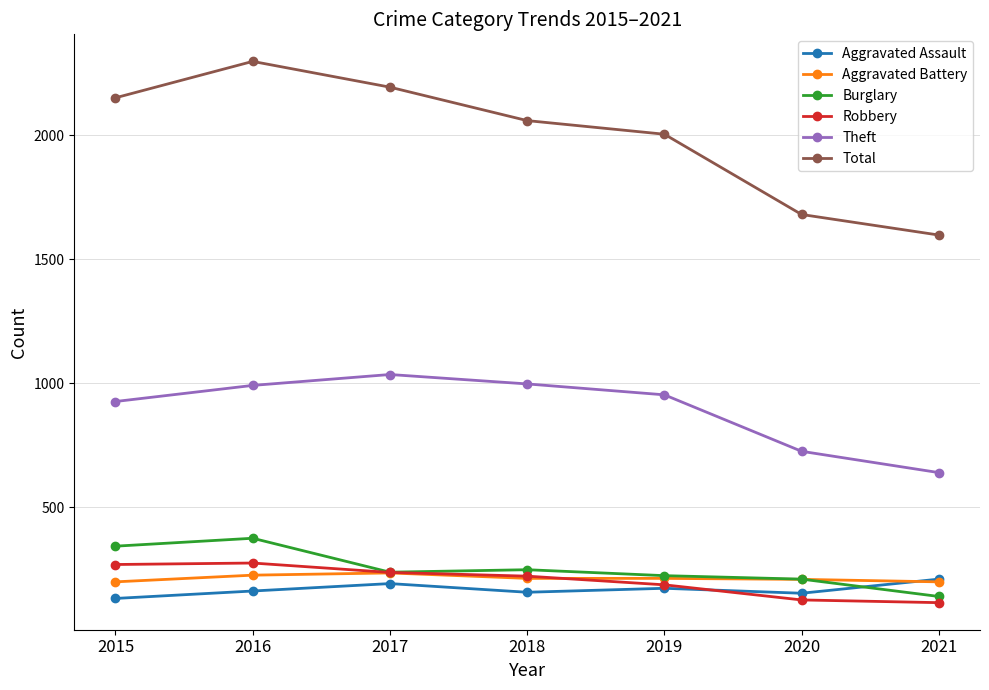

How many interior local peaks does the Theft series have?

1